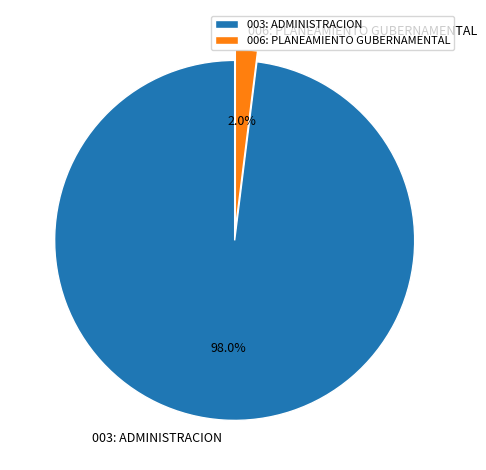

Which category has the biggest portion of the pie?

003: ADMINISTRACION